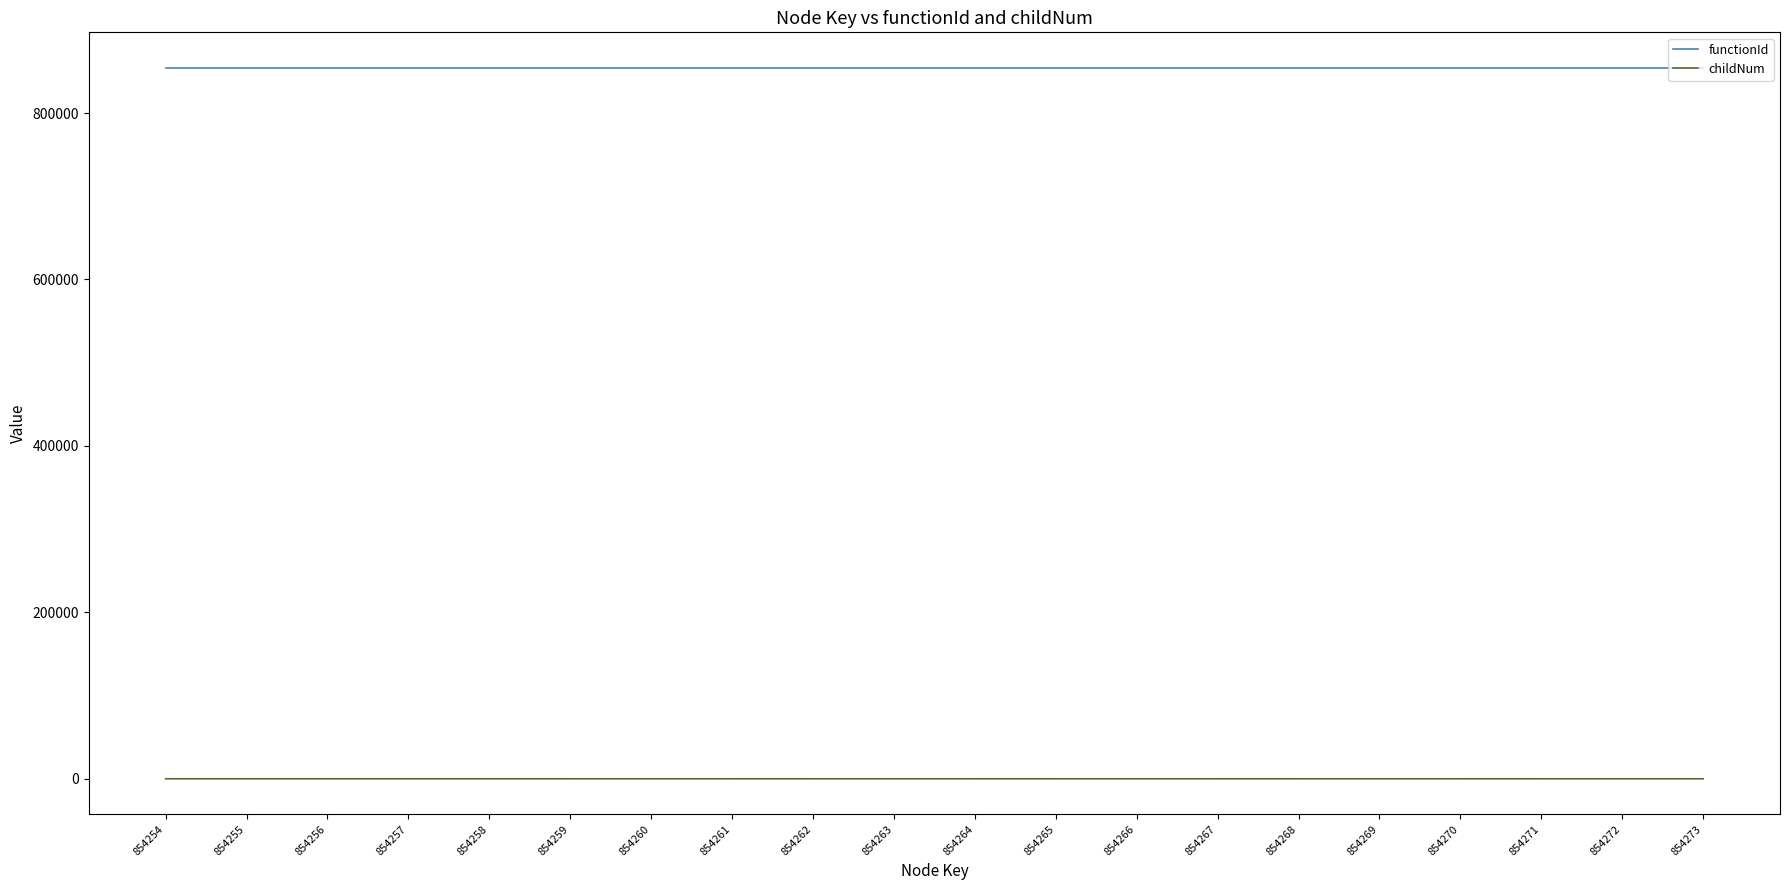

Is it true that childNum equals 1 at 854272?

True